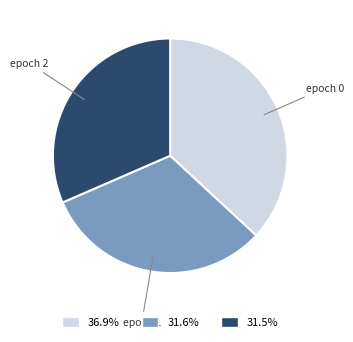

Which category has the biggest portion of the pie?

epoch 0